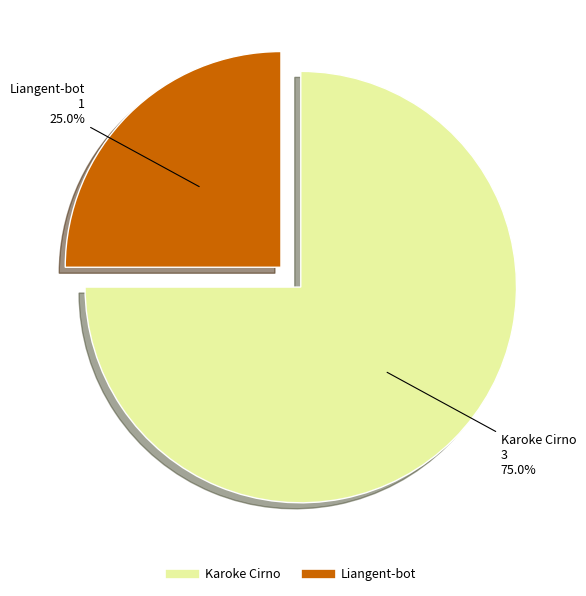

True or false: Karoke Cirno accounts for 75% of the total.

True